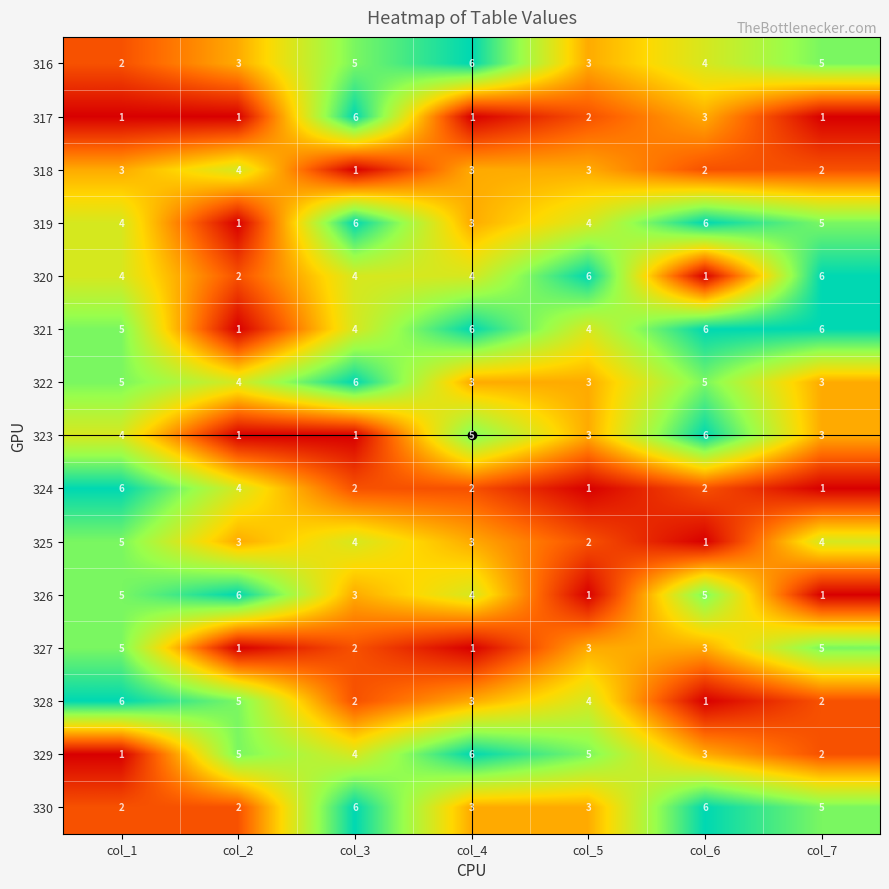

The value of 321 at col_6 is 3. True or false?

False